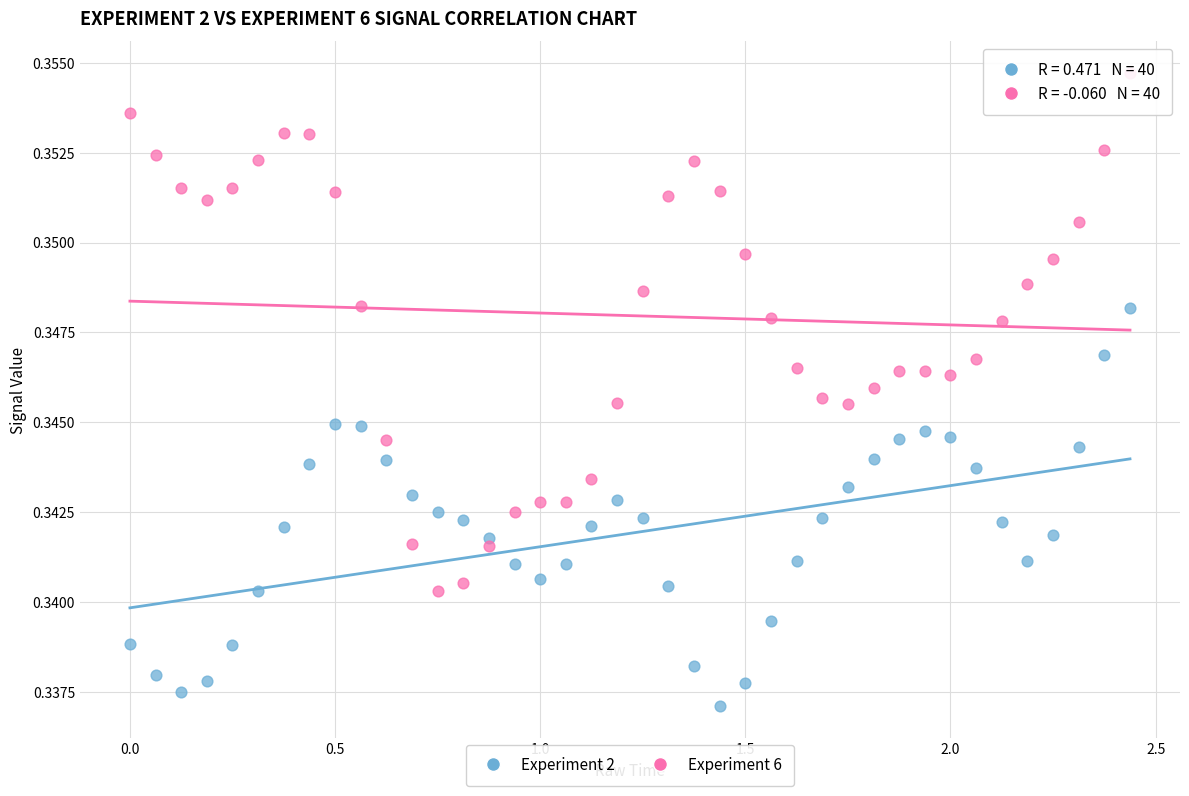

Which series has the widest spread of Y values?

Experiment 6